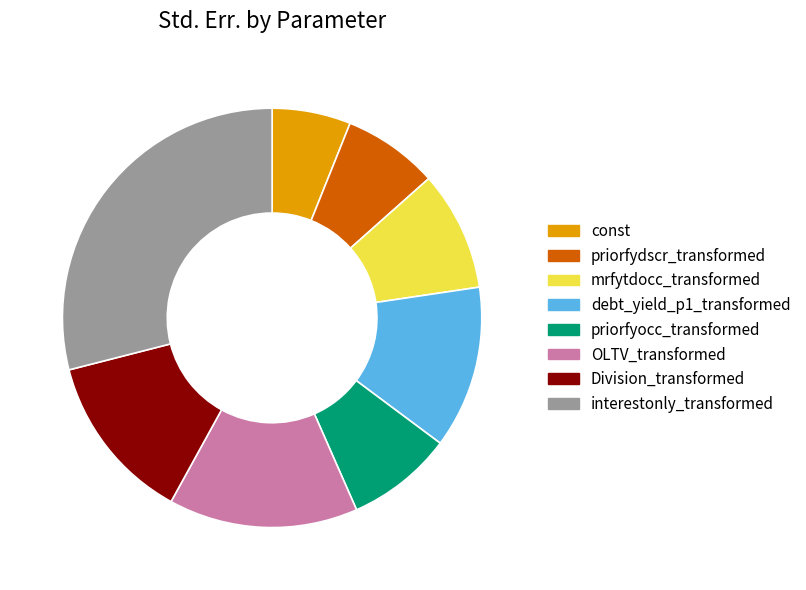

Is priorfyocc_transformed the majority of the pie?

No